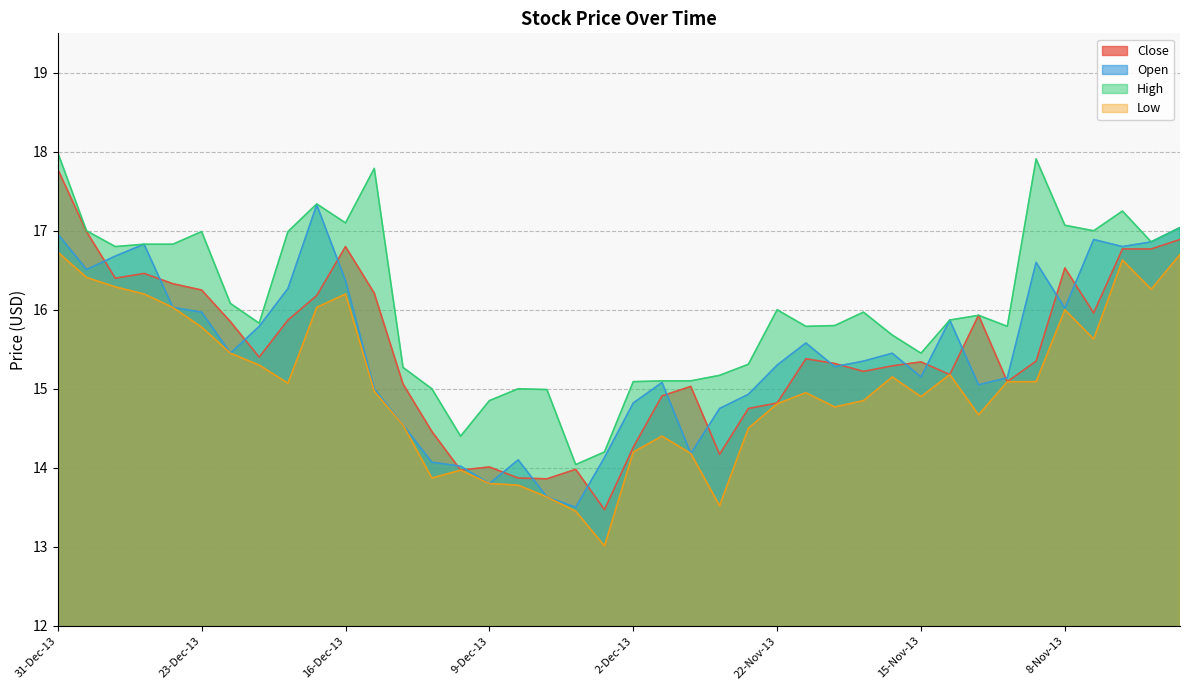

Which series has the widest spread of values?

Close